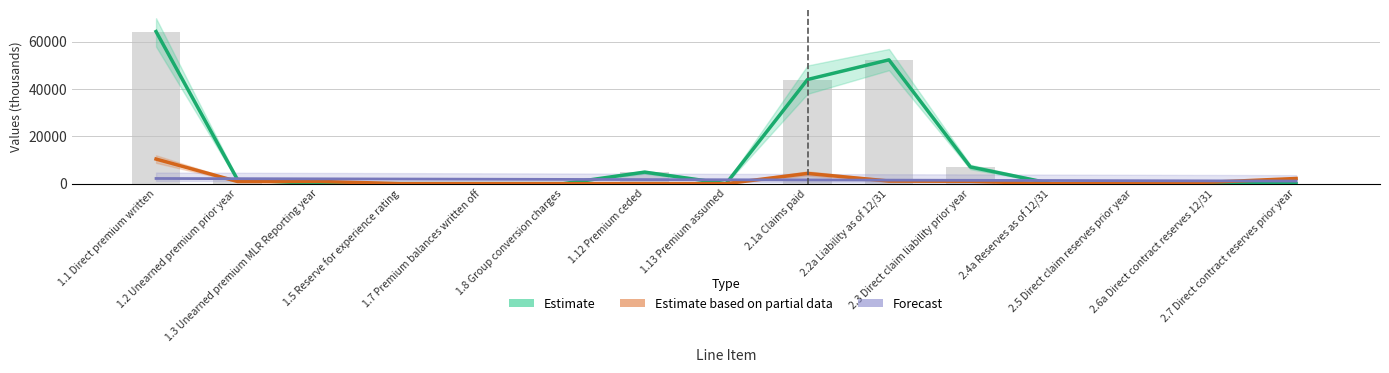

At which label is Estimate closest to 32190?

2.1a Claims paid